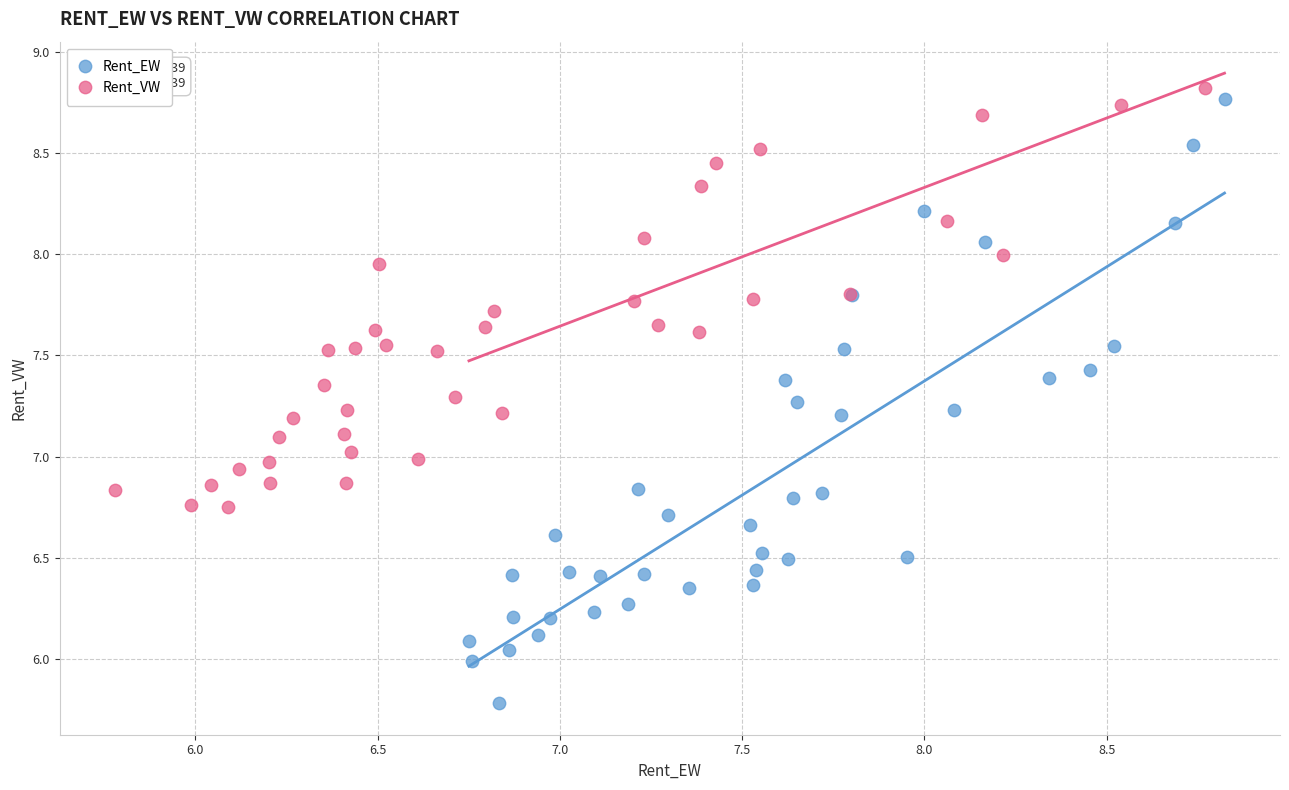

Which series has the widest spread of Y values?

Rent_EW